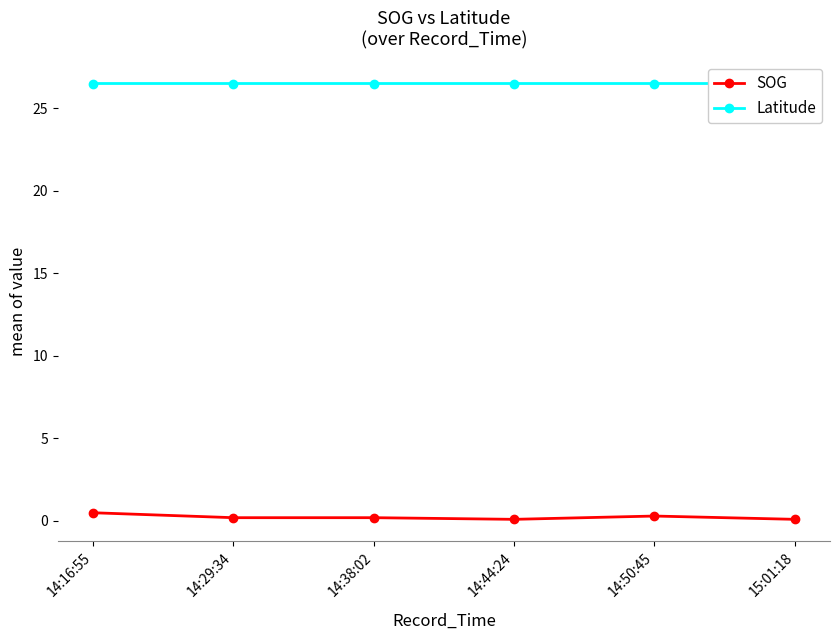

True or false: SOG has a value of 0.2 at 14:29:34.

True